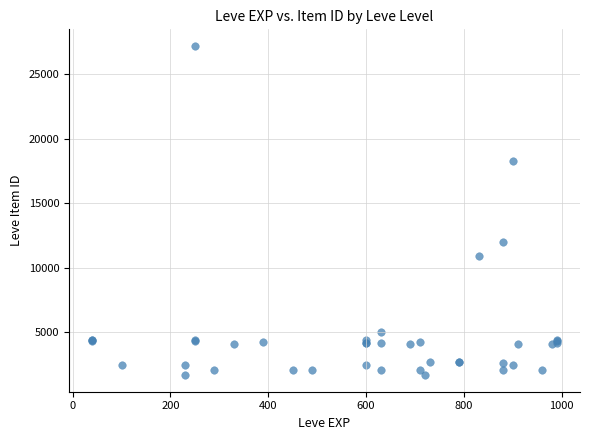

What Y value in the scatter plot is closest to 14448?

12018